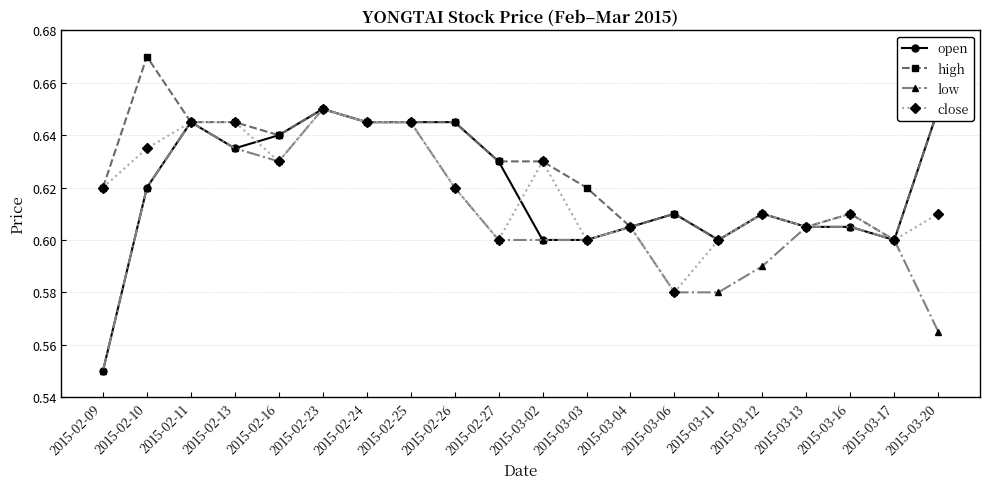

What is the greatest value displayed?

0.7